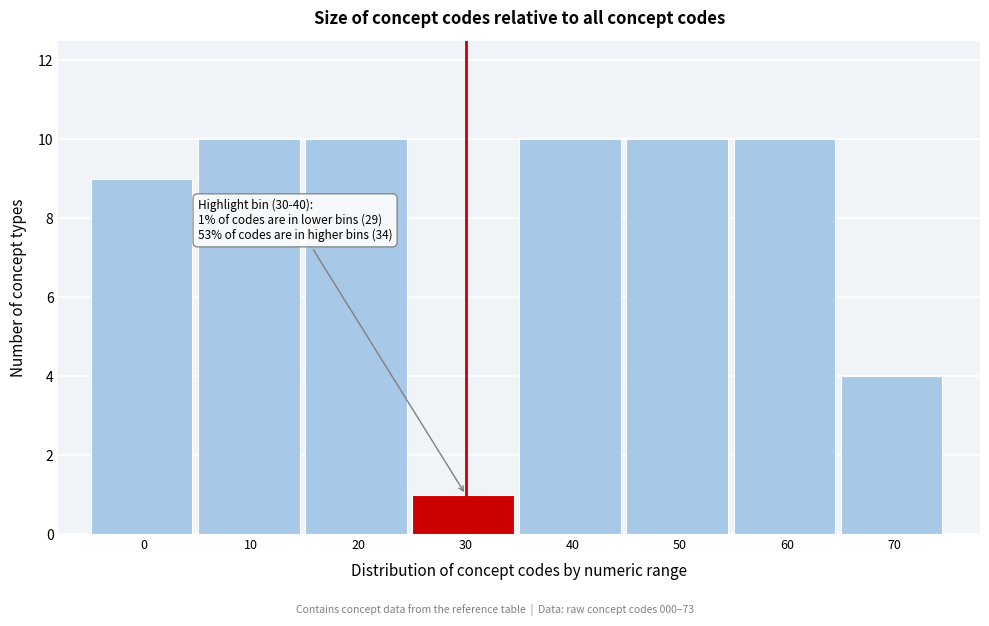

Reading left to right, transcribe all the data shown in this chart.

0=9	10=10	20=10	30=1	40=10	50=10	60=10	70=4